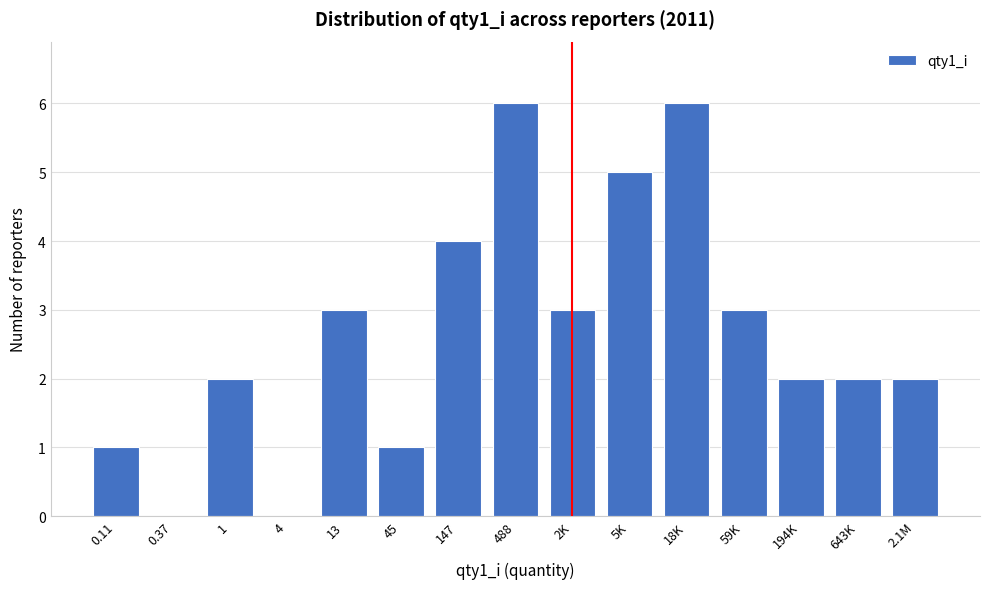

Reading left to right, what are all the values shown in this chart?

0.11=1	0.37=0	1=2	4=0	13=3	45=1	147=4	488=6	2K=3	5K=5	18K=6	59K=3	194K=2	643K=2	2.1M=2